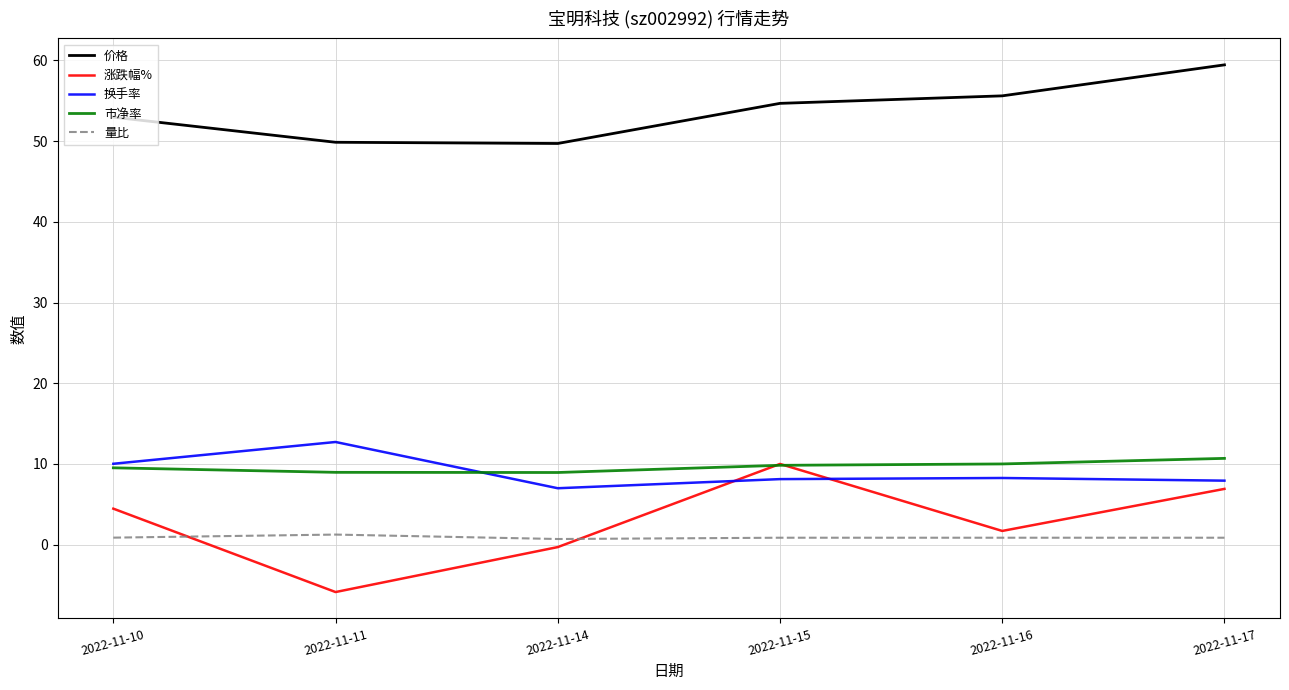

Is it true that 量比 equals 0.7 at 2022-11-14?

True